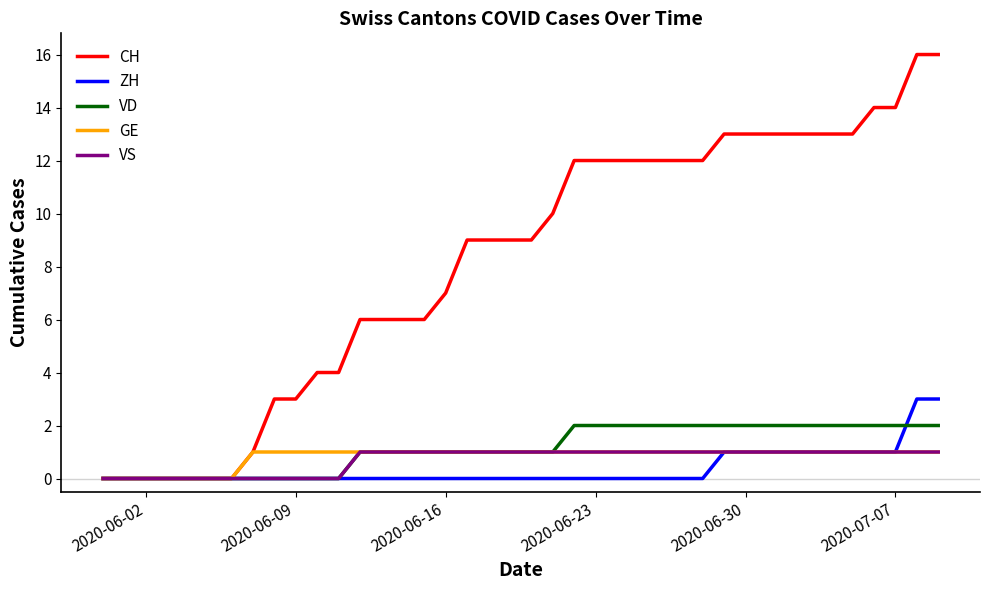

Which series has the largest total across all categories?

CH